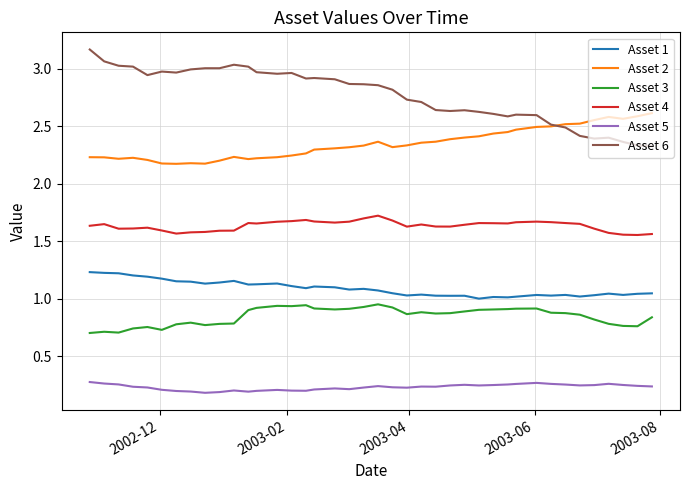

What is the maximum value shown in the chart?

3.2